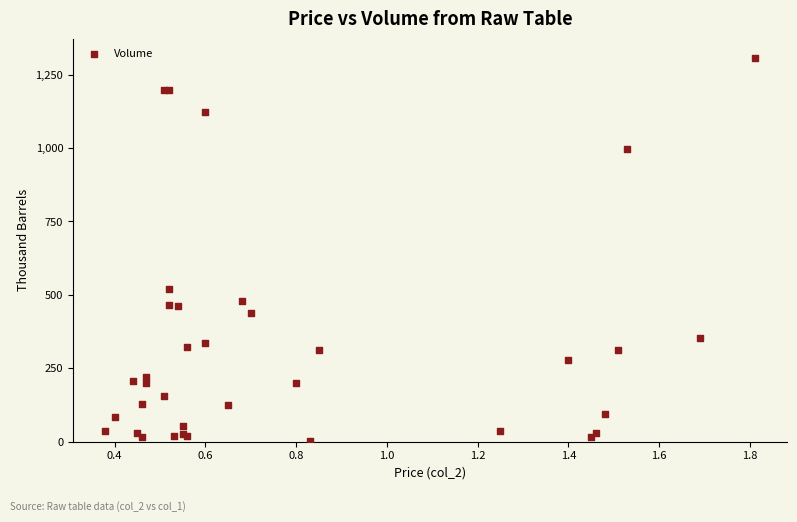

What Y value in the scatter plot is closest to 653?

519.9